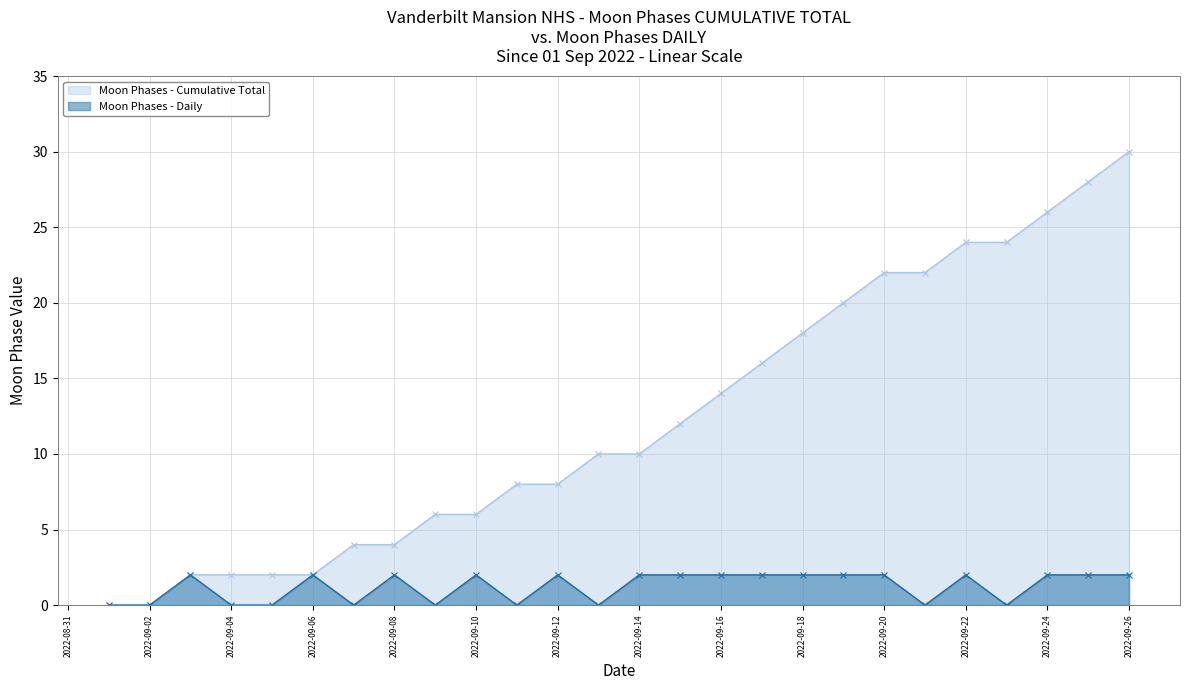

How many series are shown in this chart?

2